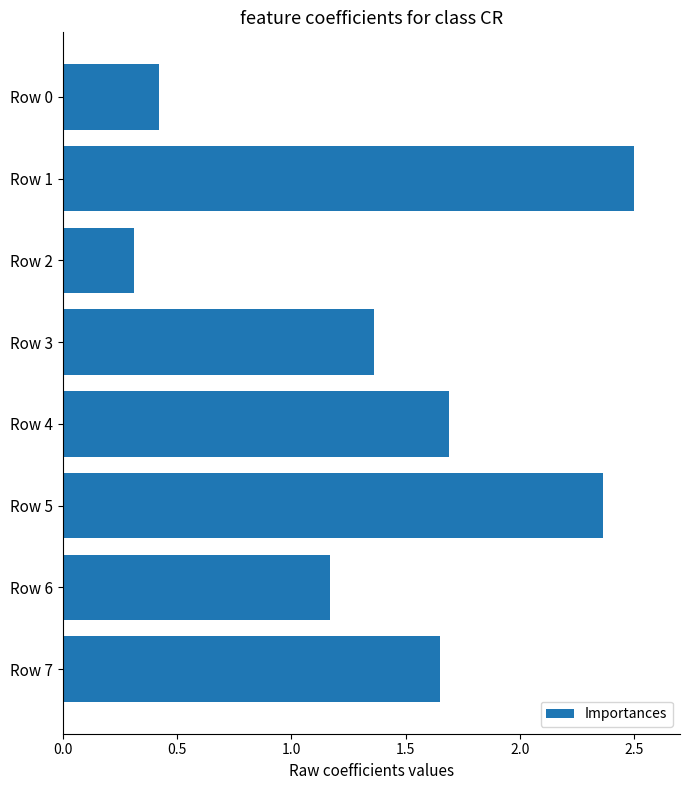

Rank the categories by value from lowest to highest.

Row 2, Row 0, Row 6, Row 3, Row 7, Row 4, Row 5, Row 1